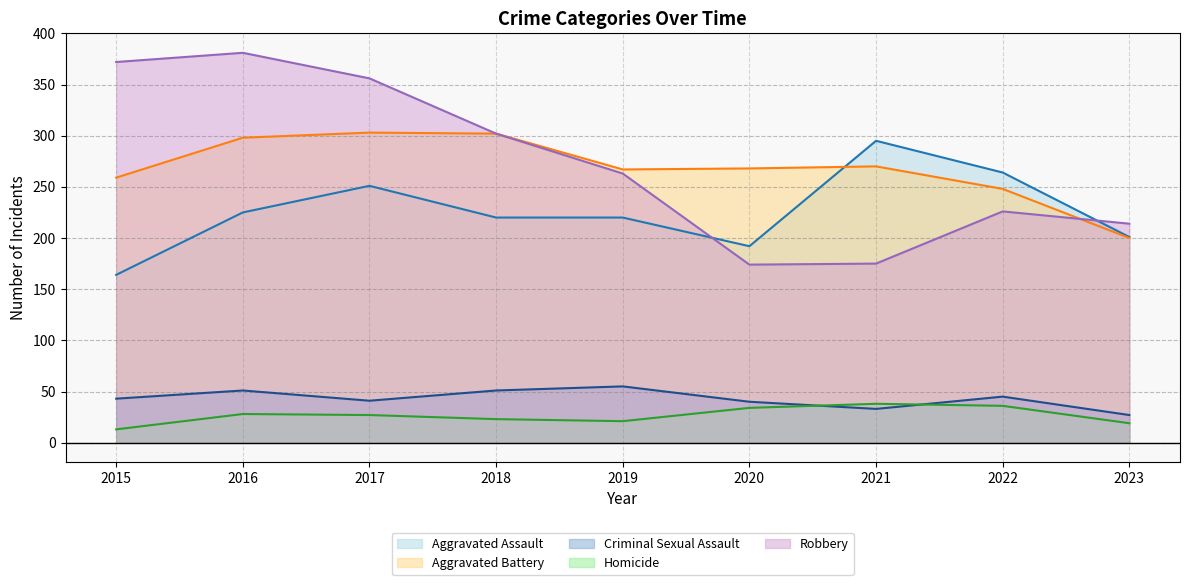

Reading right to left, extract all data points from this chart.

Aggravated Assault: 201	264	295	192	220	220	251	225	164
Aggravated Battery: 200	248	270	268	267	302	303	298	259
Criminal Sexual Assault: 27	45	33	40	55	51	41	51	43
Homicide: 19	36	38	34	21	23	27	28	13
Robbery: 214	226	175	174	263	302	356	381	372